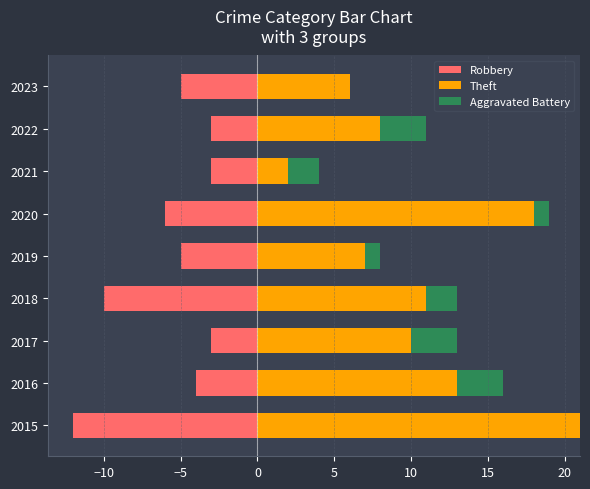

Count the Aggravated Battery values in the range 1 to 3.

7